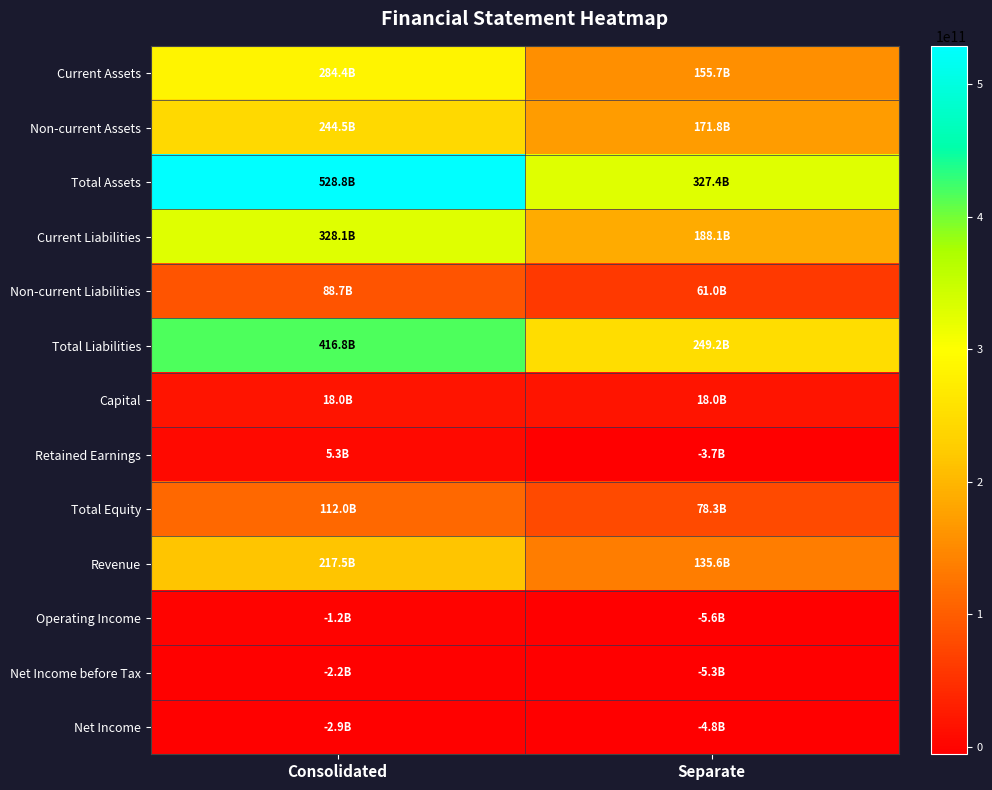

At how many categories does at least one series exceed 226151730725?

2